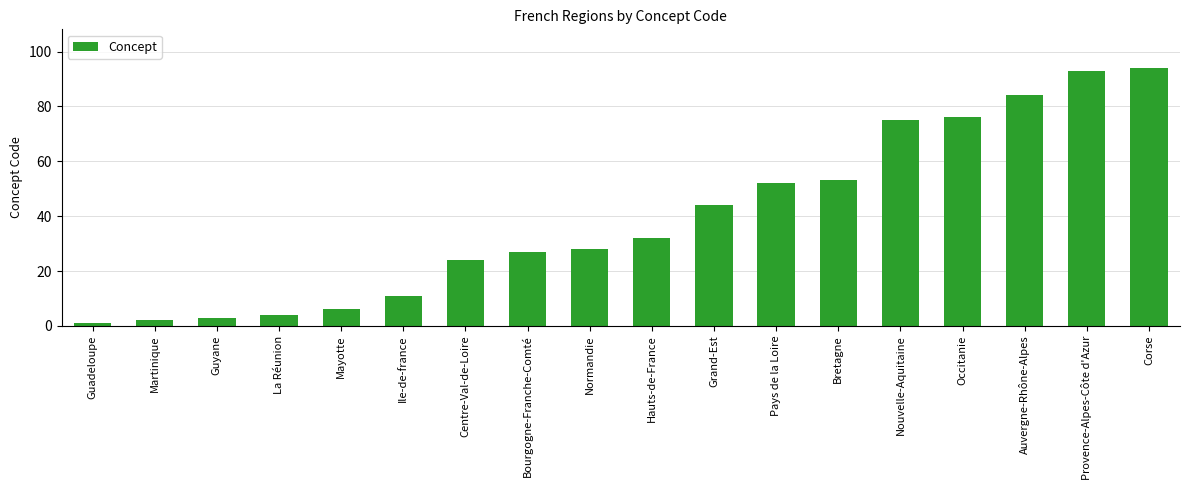

How many values are below 32?

9